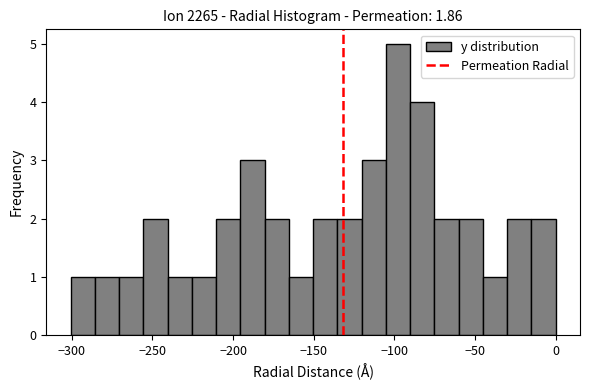

Around what value on the x-axis is the tallest bar? Give the approximate position of its centre, as read against the axis.

-100